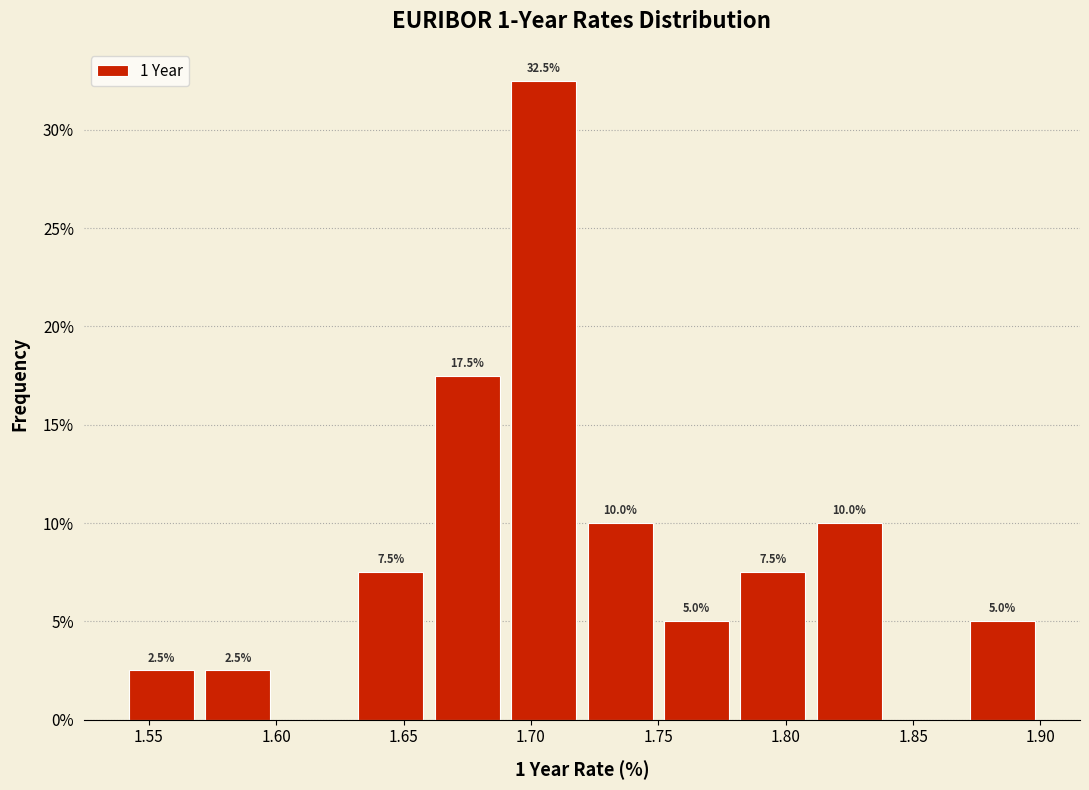

Over which range of the x-axis is the bar tallest?

1.69 to 1.72